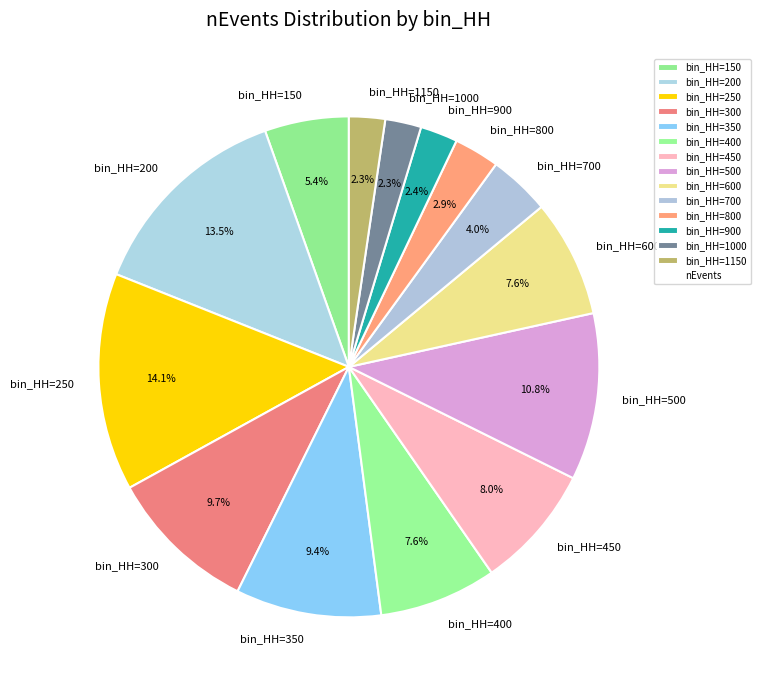

Does any single category account for the majority?

No